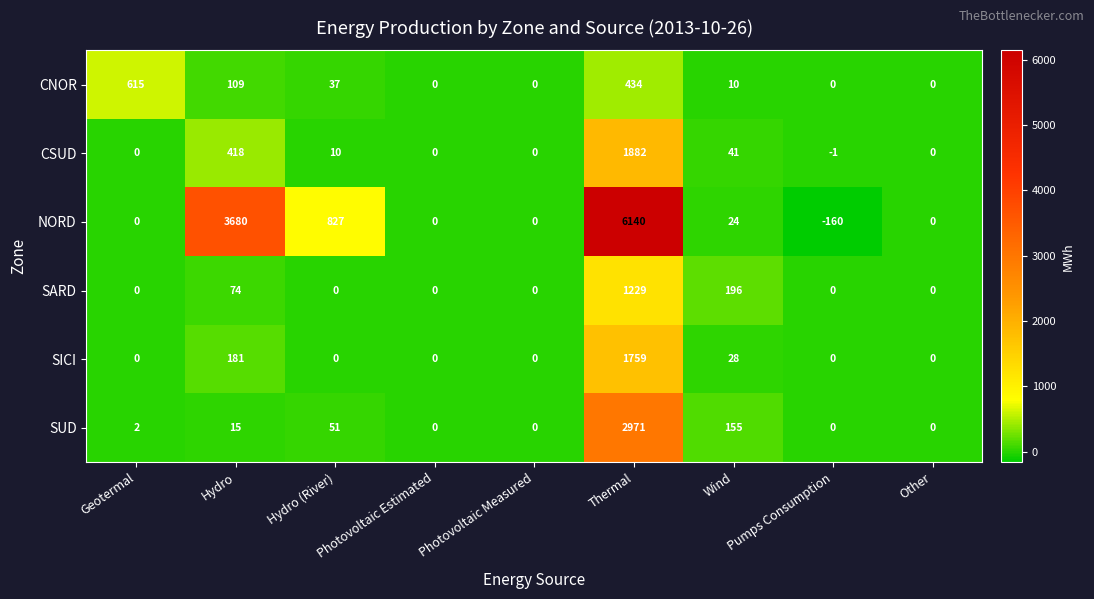

Count the number of categories in the chart.

9